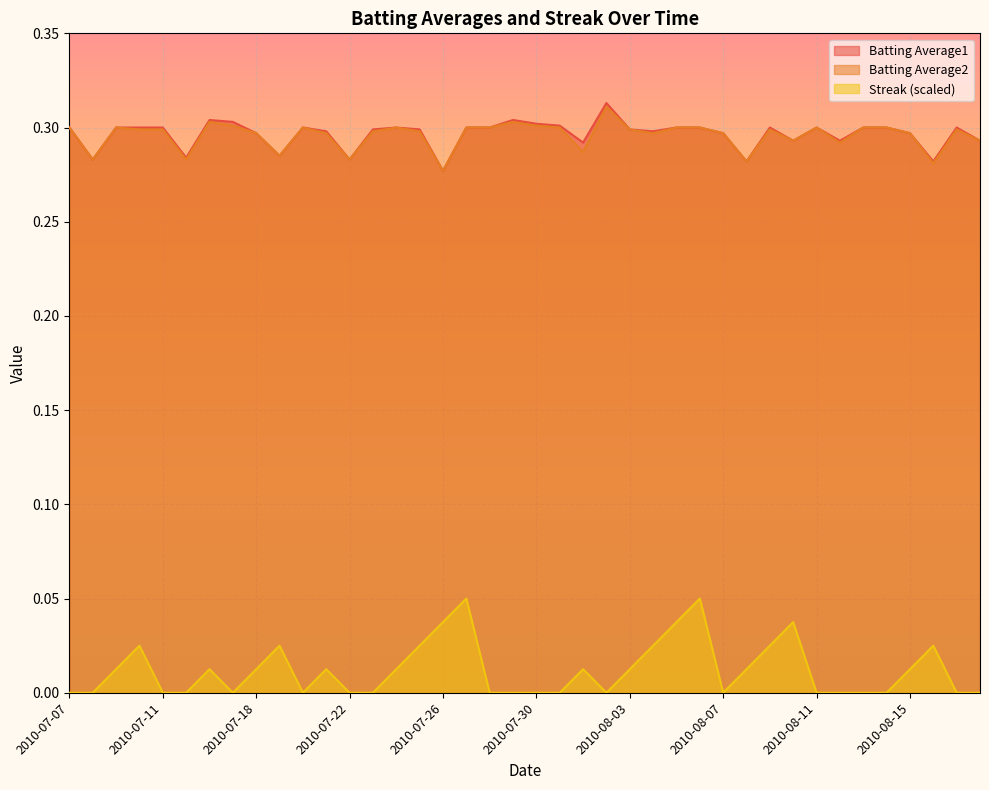

Reading right to left, list all the values displayed in this chart.

Batting Average1: 2010-08-18=0.3	2010-08-17=0.3	2010-08-16=0.3	2010-08-15=0.3	2010-08-14=0.3	2010-08-13=0.3	2010-08-12=0.3	2010-08-11=0.3	2010-08-10=0.3	2010-08-09=0.3	2010-08-08=0.3	2010-08-07=0.3	2010-08-06=0.3	2010-08-05=0.3	2010-08-04=0.3	2010-08-03=0.3	2010-08-02=0.3	2010-08-01=0.3	2010-07-31=0.3	2010-07-30=0.3	2010-07-29=0.3	2010-07-28=0.3	2010-07-27=0.3	2010-07-26=0.3	2010-07-25=0.3	2010-07-24=0.3	2010-07-23=0.3	2010-07-22=0.3	2010-07-21=0.3	2010-07-20=0.3	2010-07-19=0.3	2010-07-18=0.3	2010-07-17=0.3	2010-07-16=0.3	2010-07-15=0.3	2010-07-11=0.3	2010-07-10=0.3	2010-07-09=0.3	2010-07-08=0.3	2010-07-07=0.3
Batting Average2: 2010-08-18=0.3	2010-08-17=0.3	2010-08-16=0.3	2010-08-15=0.3	2010-08-14=0.3	2010-08-13=0.3	2010-08-12=0.3	2010-08-11=0.3	2010-08-10=0.3	2010-08-09=0.3	2010-08-08=0.3	2010-08-07=0.3	2010-08-06=0.3	2010-08-05=0.3	2010-08-04=0.3	2010-08-03=0.3	2010-08-02=0.3	2010-08-01=0.3	2010-07-31=0.3	2010-07-30=0.3	2010-07-29=0.3	2010-07-28=0.3	2010-07-27=0.3	2010-07-26=0.3	2010-07-25=0.3	2010-07-24=0.3	2010-07-23=0.3	2010-07-22=0.3	2010-07-21=0.3	2010-07-20=0.3	2010-07-19=0.3	2010-07-18=0.3	2010-07-17=0.3	2010-07-16=0.3	2010-07-15=0.3	2010-07-11=0.3	2010-07-10=0.3	2010-07-09=0.3	2010-07-08=0.3	2010-07-07=0.3
Streak: 2010-08-18=0.0	2010-08-17=0.0	2010-08-16=0.0	2010-08-15=0.0	2010-08-14=0.0	2010-08-13=0.0	2010-08-12=0.0	2010-08-11=0.0	2010-08-10=0.0	2010-08-09=0.0	2010-08-08=0.0	2010-08-07=0.0	2010-08-06=0.1	2010-08-05=0.0	2010-08-04=0.0	2010-08-03=0.0	2010-08-02=0.0	2010-08-01=0.0	2010-07-31=0.0	2010-07-30=0.0	2010-07-29=0.0	2010-07-28=0.0	2010-07-27=0.1	2010-07-26=0.0	2010-07-25=0.0	2010-07-24=0.0	2010-07-23=0.0	2010-07-22=0.0	2010-07-21=0.0	2010-07-20=0.0	2010-07-19=0.0	2010-07-18=0.0	2010-07-17=0.0	2010-07-16=0.0	2010-07-15=0.0	2010-07-11=0.0	2010-07-10=0.0	2010-07-09=0.0	2010-07-08=0.0	2010-07-07=0.0